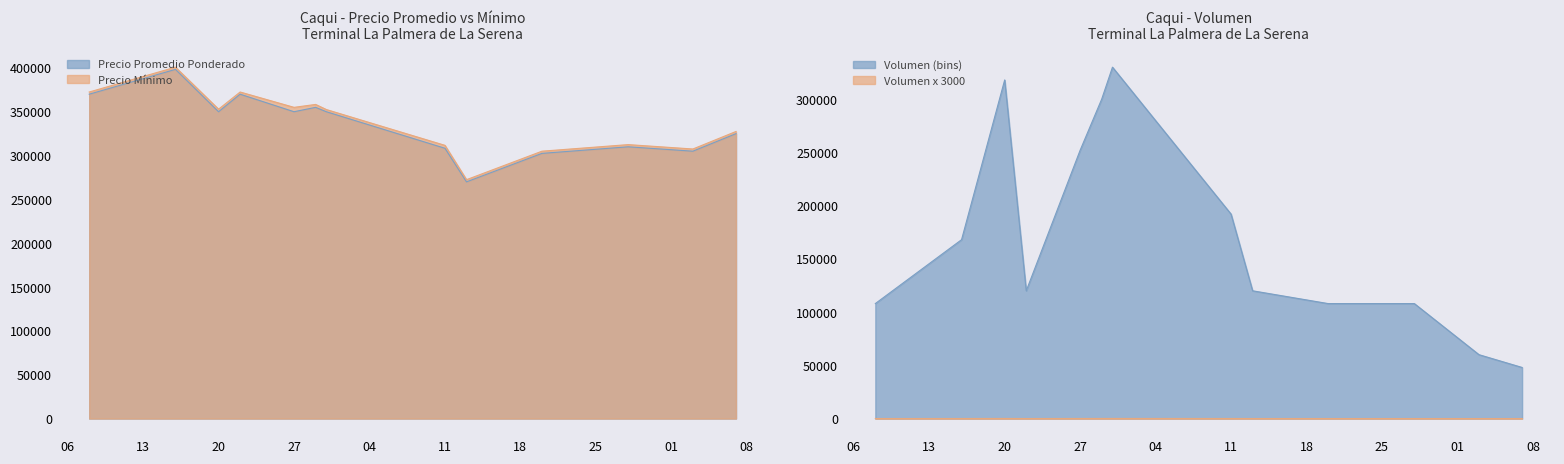

Does the chart display data point markers on the line(s)?

No